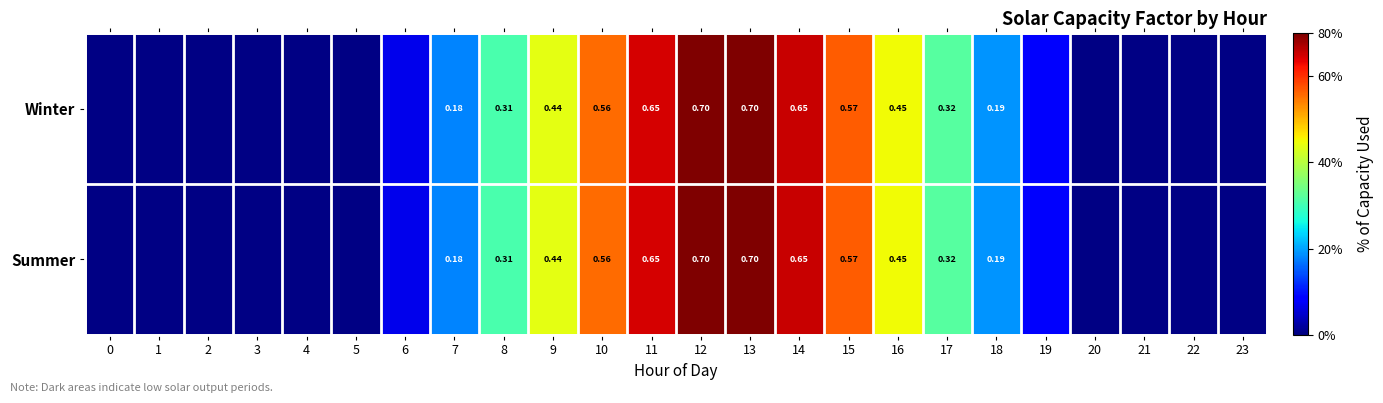

What is the total value across all series at 18?

0.4